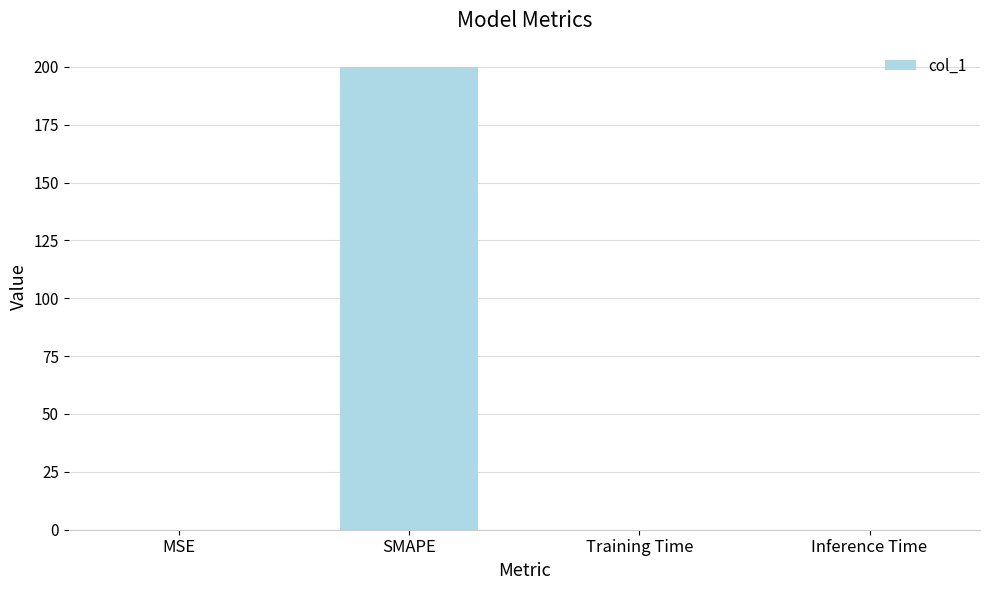

Is it true that the value at MSE is 0.0?

True